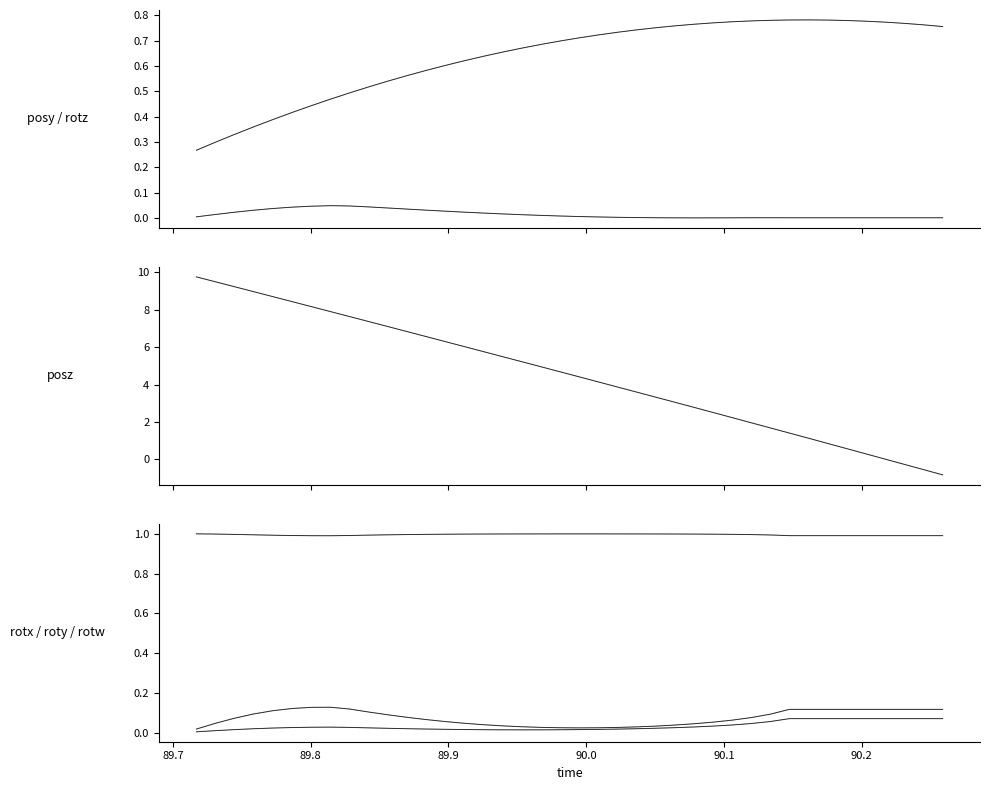

What is the sum of all rotz values?

0.6